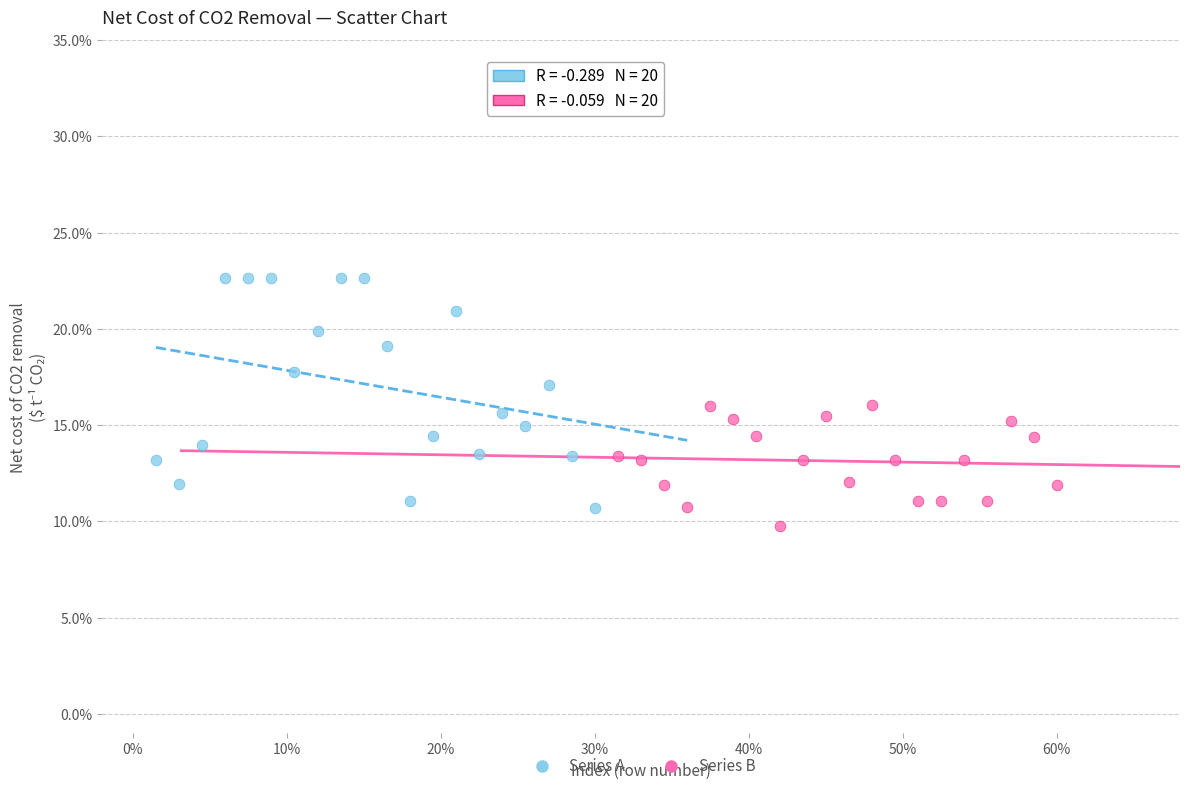

What are all the series names shown in the legend?

Series A, Series B